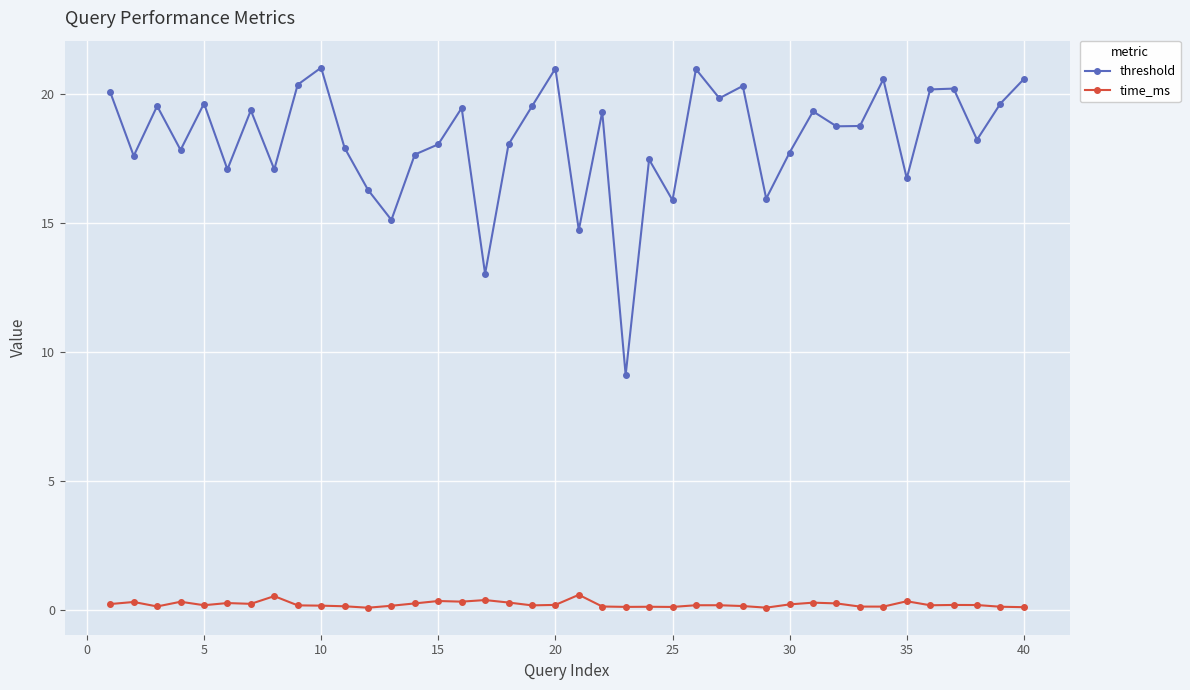

What is the highest value of the threshold series?

21.0